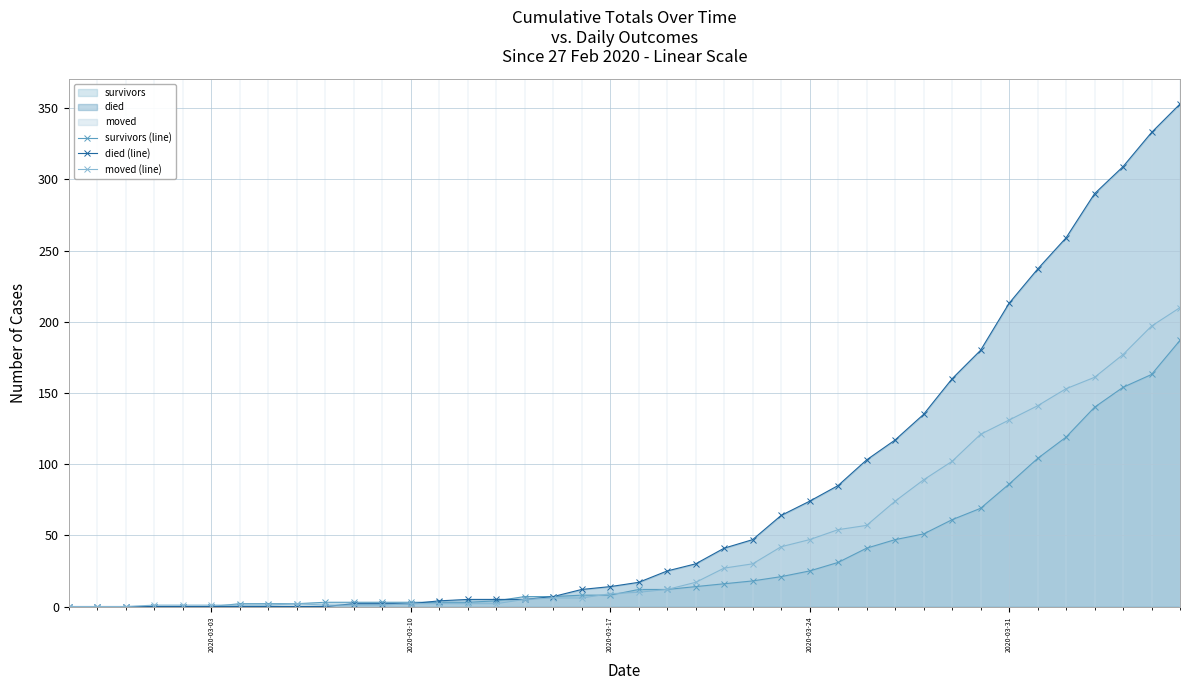

What is the highest value of the moved (line) series?

210